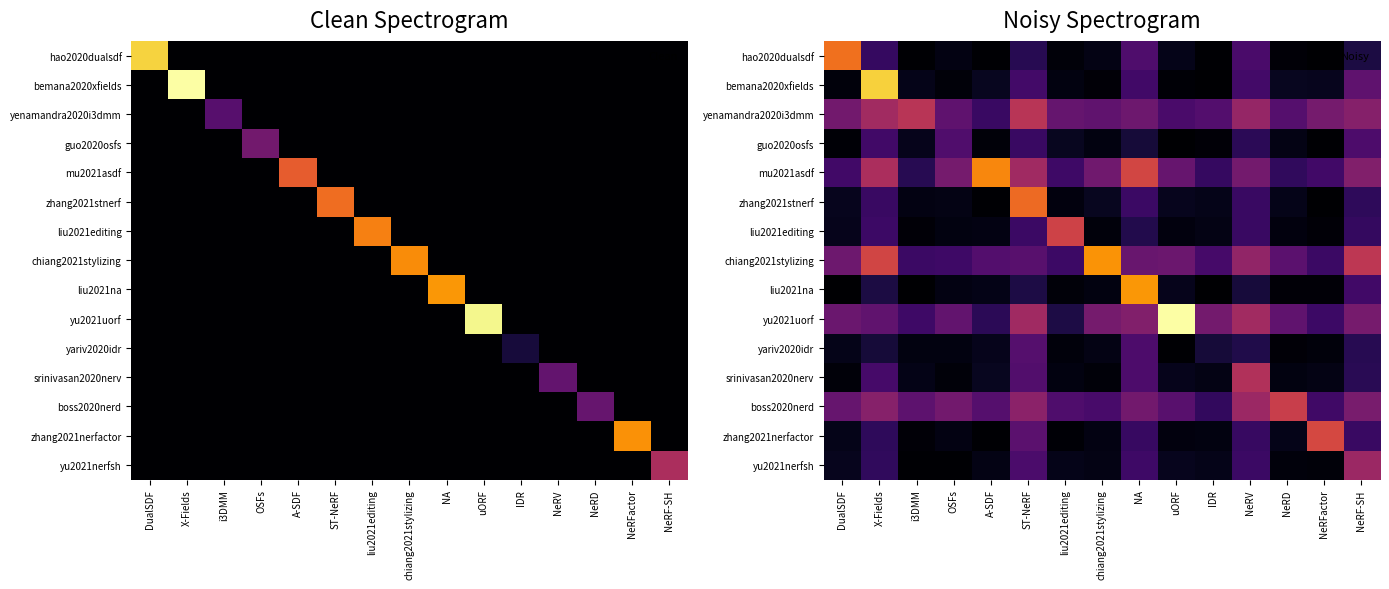

True or false: mu2021asdf has a value of 144.7 at NA.

True